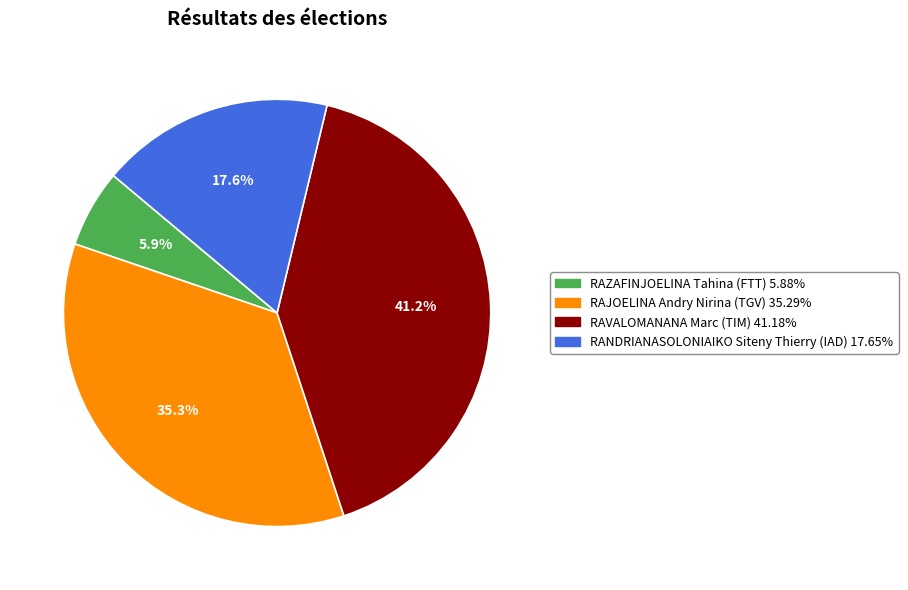

To the nearest percent, what percentage of the pie is RAVALOMANANA Marc (TIM)?

41%